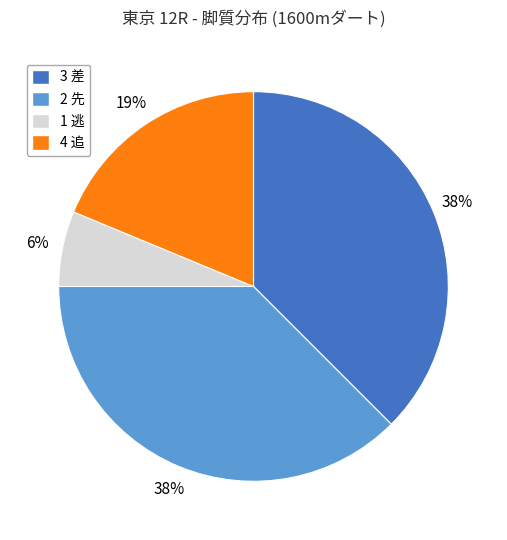

To the nearest percent, what percentage of the pie is 4 追?

19%